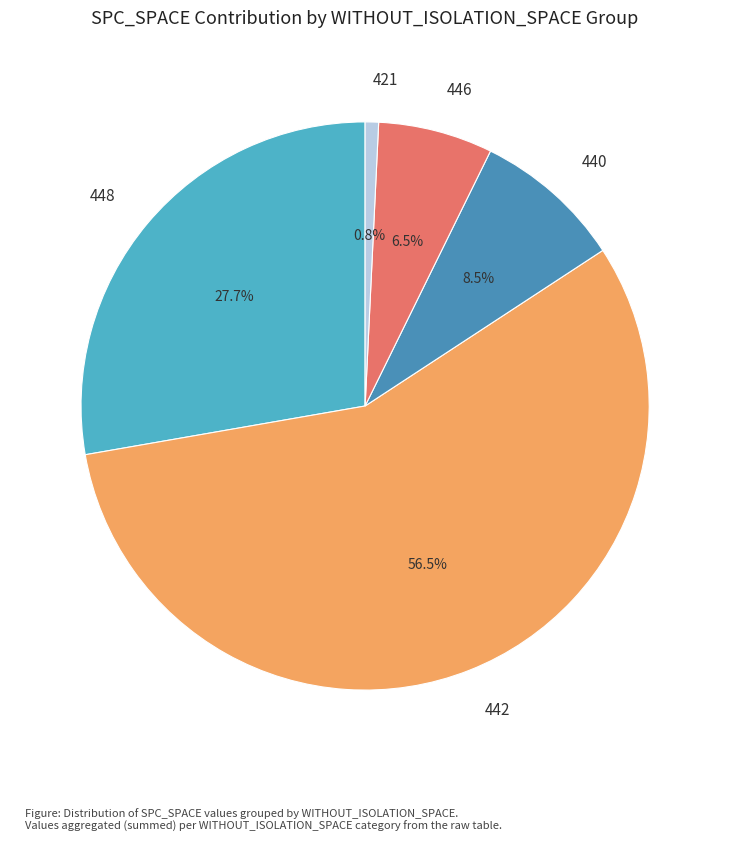

Count the number of slices in the pie.

5